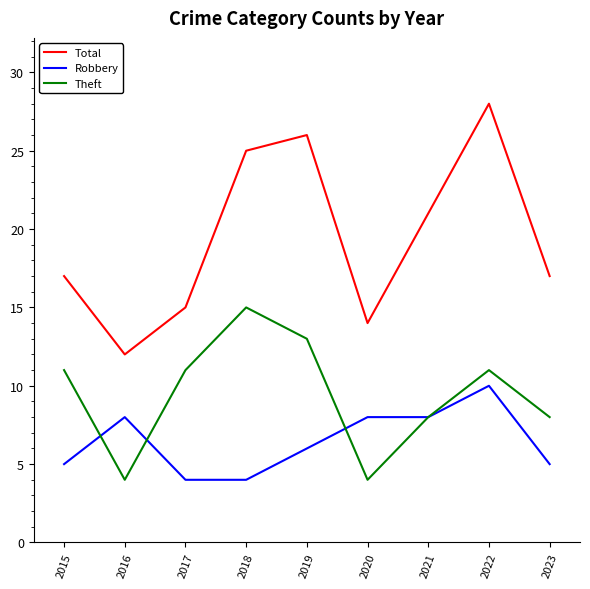

Rank the series at 2016 from lowest to highest value.

Theft, Robbery, Total